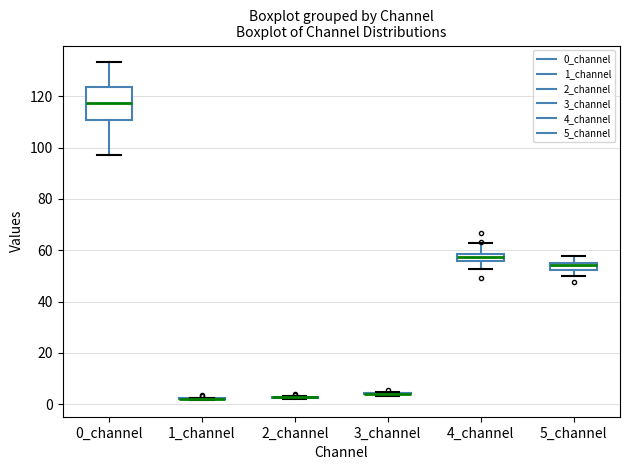

Which box is the tallest, from its lower edge to its upper edge?

0_channel